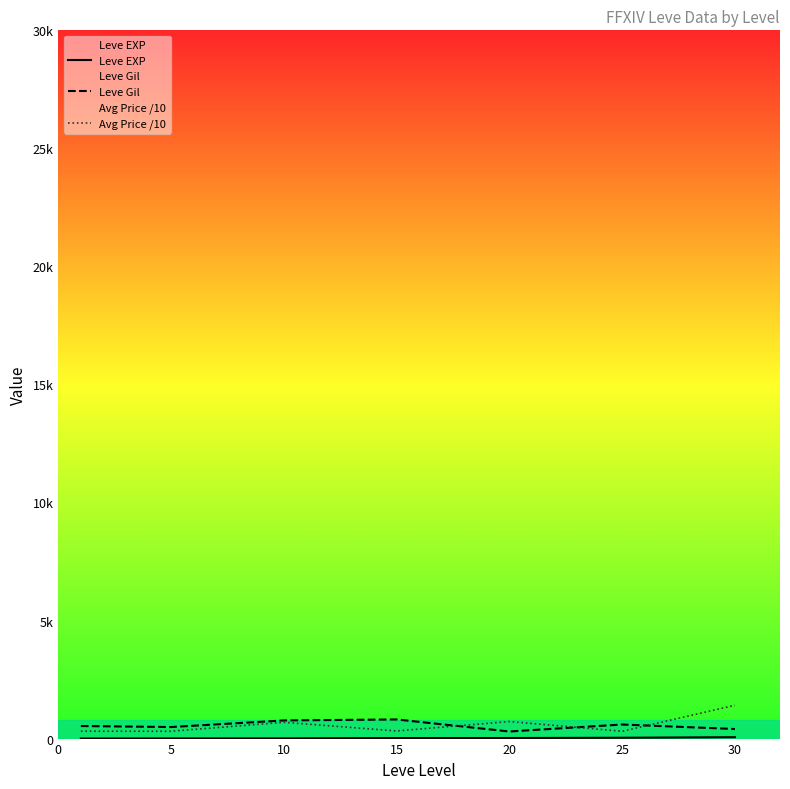

Reading left to right, list all the values displayed in this chart.

Leve EXP: 1.3	6.2	7.7	22.3	23.3	34.7	59.0
Leve Gil: 531.7	488.3	768.3	810.0	300.0	595.0	405.0
Avg Price /10: 313.1	310.9	689.7	322.6	722.5	309.6	1410.5